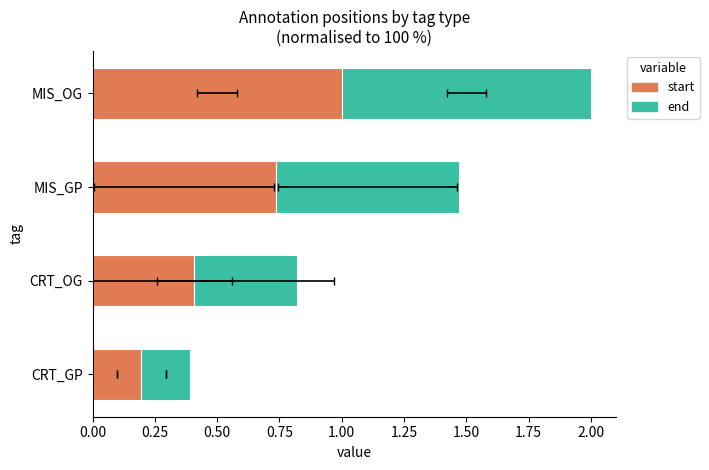

The end series shows 0.4 at MIS_GP. True or false?

False